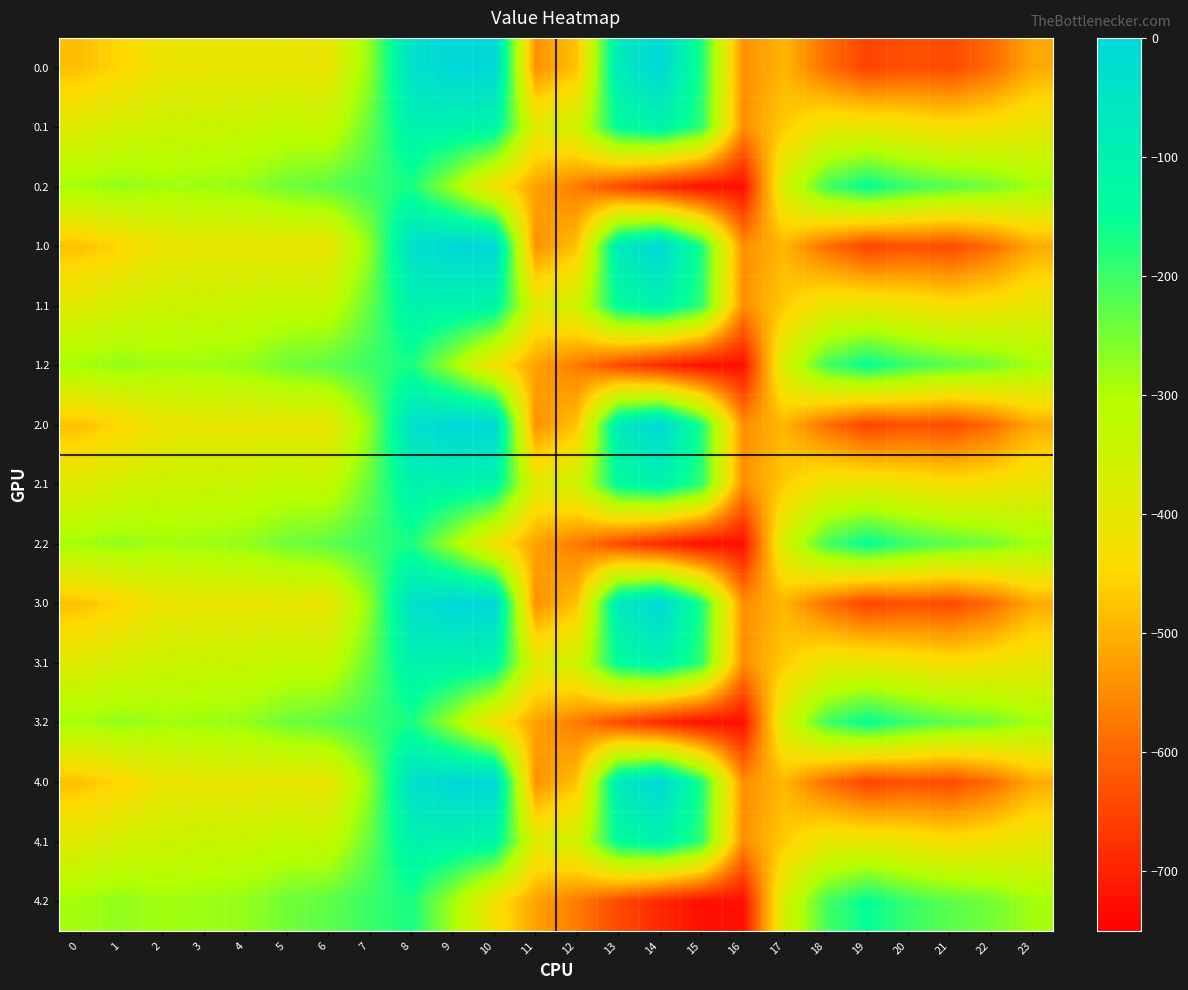

Reading left to right, transcribe all the data shown in this chart.

0.0: 0=-482.0	1=-449.5	2=-410.3	3=-404.4	4=-404.9	5=-403.8	6=-408.0	7=-270.7	8=-35.0	9=0.0	10=0.0	11=-544.3	12=-477.2	13=-70.2	14=-0.3	15=-172.8	16=-545.4	17=-494.8	18=-586.7	19=-649.2	20=-629.9	21=-638.4	22=-592.3	23=-511.3
0.1: 0=-384.6	1=-361.1	2=-347.9	3=-342.7	4=-339.6	5=-325.7	6=-332.2	7=-234.9	8=-102.3	9=-104.8	10=-114.0	11=-384.7	12=-350.8	13=-141.2	14=-105.5	15=-190.4	16=-547.3	17=-466.6	18=-405.4	19=-400.2	20=-414.5	21=-432.4	22=-419.9	23=-399.4
0.2: 0=-287.1	1=-272.7	2=-285.5	3=-281.0	4=-274.4	5=-245.0	6=-228.8	7=-199.0	8=-169.5	9=-288.5	10=-423.5	11=-520.6	12=-571.2	13=-640.4	14=-687.4	15=-725.8	16=-726.6	17=-362.4	18=-210.0	19=-151.0	20=-199.2	21=-226.4	22=-247.4	23=-287.5
1.0: 0=-482.0	1=-449.5	2=-410.3	3=-404.4	4=-404.9	5=-403.8	6=-408.0	7=-270.7	8=-35.0	9=0.0	10=0.0	11=-544.3	12=-477.2	13=-70.2	14=-0.3	15=-172.8	16=-545.4	17=-494.8	18=-586.7	19=-649.2	20=-629.9	21=-638.4	22=-592.3	23=-511.3
1.1: 0=-384.6	1=-361.1	2=-347.9	3=-342.7	4=-339.6	5=-325.7	6=-332.2	7=-234.9	8=-102.3	9=-104.8	10=-114.0	11=-384.7	12=-350.8	13=-141.2	14=-105.5	15=-190.4	16=-547.3	17=-466.6	18=-405.4	19=-400.2	20=-414.5	21=-432.4	22=-419.9	23=-399.4
1.2: 0=-287.1	1=-272.7	2=-285.5	3=-281.0	4=-274.4	5=-245.0	6=-228.8	7=-199.0	8=-169.5	9=-288.5	10=-423.5	11=-520.6	12=-571.2	13=-640.4	14=-687.4	15=-725.8	16=-726.6	17=-362.4	18=-210.0	19=-151.0	20=-199.2	21=-226.4	22=-247.4	23=-287.5
2.0: 0=-482.0	1=-449.5	2=-410.3	3=-404.4	4=-404.9	5=-403.8	6=-408.0	7=-270.7	8=-35.0	9=0.0	10=0.0	11=-544.3	12=-477.2	13=-70.2	14=-0.3	15=-172.8	16=-545.4	17=-494.8	18=-586.7	19=-649.2	20=-629.9	21=-638.4	22=-592.3	23=-511.3
2.1: 0=-384.6	1=-361.1	2=-347.9	3=-342.7	4=-339.6	5=-325.7	6=-332.2	7=-234.9	8=-102.3	9=-104.8	10=-114.0	11=-384.7	12=-350.8	13=-141.2	14=-105.5	15=-190.4	16=-547.3	17=-466.6	18=-405.4	19=-400.2	20=-414.5	21=-432.4	22=-419.9	23=-399.4
2.2: 0=-287.1	1=-272.7	2=-285.5	3=-281.0	4=-274.4	5=-245.0	6=-228.8	7=-199.0	8=-169.5	9=-288.5	10=-423.5	11=-520.6	12=-571.2	13=-640.4	14=-687.4	15=-725.8	16=-726.6	17=-362.4	18=-210.0	19=-151.0	20=-199.2	21=-226.4	22=-247.4	23=-287.5
3.0: 0=-482.0	1=-449.5	2=-410.3	3=-404.4	4=-404.9	5=-403.8	6=-408.0	7=-270.7	8=-35.0	9=0.0	10=0.0	11=-544.3	12=-477.2	13=-70.2	14=-0.3	15=-172.8	16=-545.4	17=-494.8	18=-586.7	19=-649.2	20=-629.9	21=-638.4	22=-592.3	23=-511.3
3.1: 0=-384.6	1=-361.1	2=-347.9	3=-342.7	4=-339.6	5=-325.7	6=-332.2	7=-234.9	8=-102.3	9=-104.8	10=-114.0	11=-384.7	12=-350.8	13=-141.2	14=-105.5	15=-190.4	16=-547.3	17=-466.6	18=-405.4	19=-400.2	20=-414.5	21=-432.4	22=-419.9	23=-399.4
3.2: 0=-287.1	1=-272.7	2=-285.5	3=-281.0	4=-274.4	5=-245.0	6=-228.8	7=-199.0	8=-169.5	9=-288.5	10=-423.5	11=-520.6	12=-571.2	13=-640.4	14=-687.4	15=-725.8	16=-726.6	17=-362.4	18=-210.0	19=-151.0	20=-199.2	21=-226.4	22=-247.4	23=-287.5
4.0: 0=-482.0	1=-449.5	2=-410.3	3=-404.4	4=-404.9	5=-403.8	6=-408.0	7=-270.7	8=-35.0	9=0.0	10=0.0	11=-544.3	12=-477.2	13=-70.2	14=-0.3	15=-172.8	16=-545.4	17=-494.8	18=-586.7	19=-649.2	20=-629.9	21=-638.4	22=-592.3	23=-511.3
4.1: 0=-384.6	1=-361.1	2=-347.9	3=-342.7	4=-339.6	5=-325.7	6=-332.2	7=-234.9	8=-102.3	9=-104.8	10=-114.0	11=-384.7	12=-350.8	13=-141.2	14=-105.5	15=-190.4	16=-547.3	17=-466.6	18=-405.4	19=-400.2	20=-414.5	21=-432.4	22=-419.9	23=-399.4
4.2: 0=-287.1	1=-272.7	2=-285.5	3=-281.0	4=-274.4	5=-245.0	6=-228.8	7=-199.0	8=-169.5	9=-288.5	10=-423.5	11=-520.6	12=-571.2	13=-640.4	14=-687.4	15=-725.8	16=-726.6	17=-362.4	18=-210.0	19=-151.0	20=-199.2	21=-226.4	22=-247.4	23=-287.5